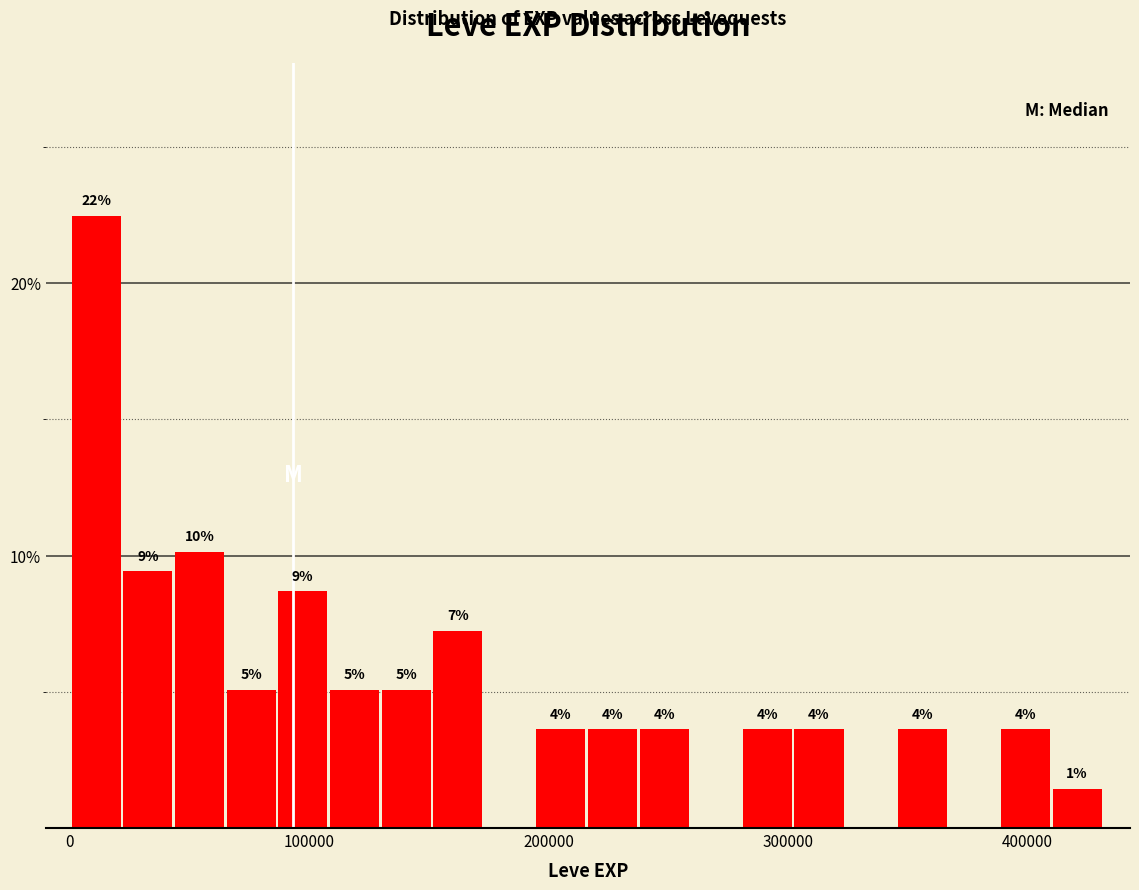

Read against the x-axis, roughly where is the centre of the tallest bar?

10000